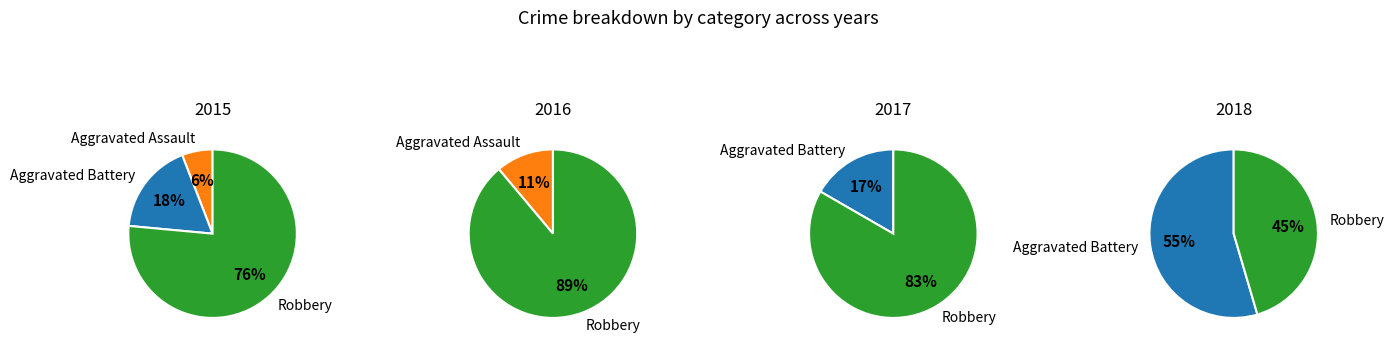

How many segments does this pie chart have?

3